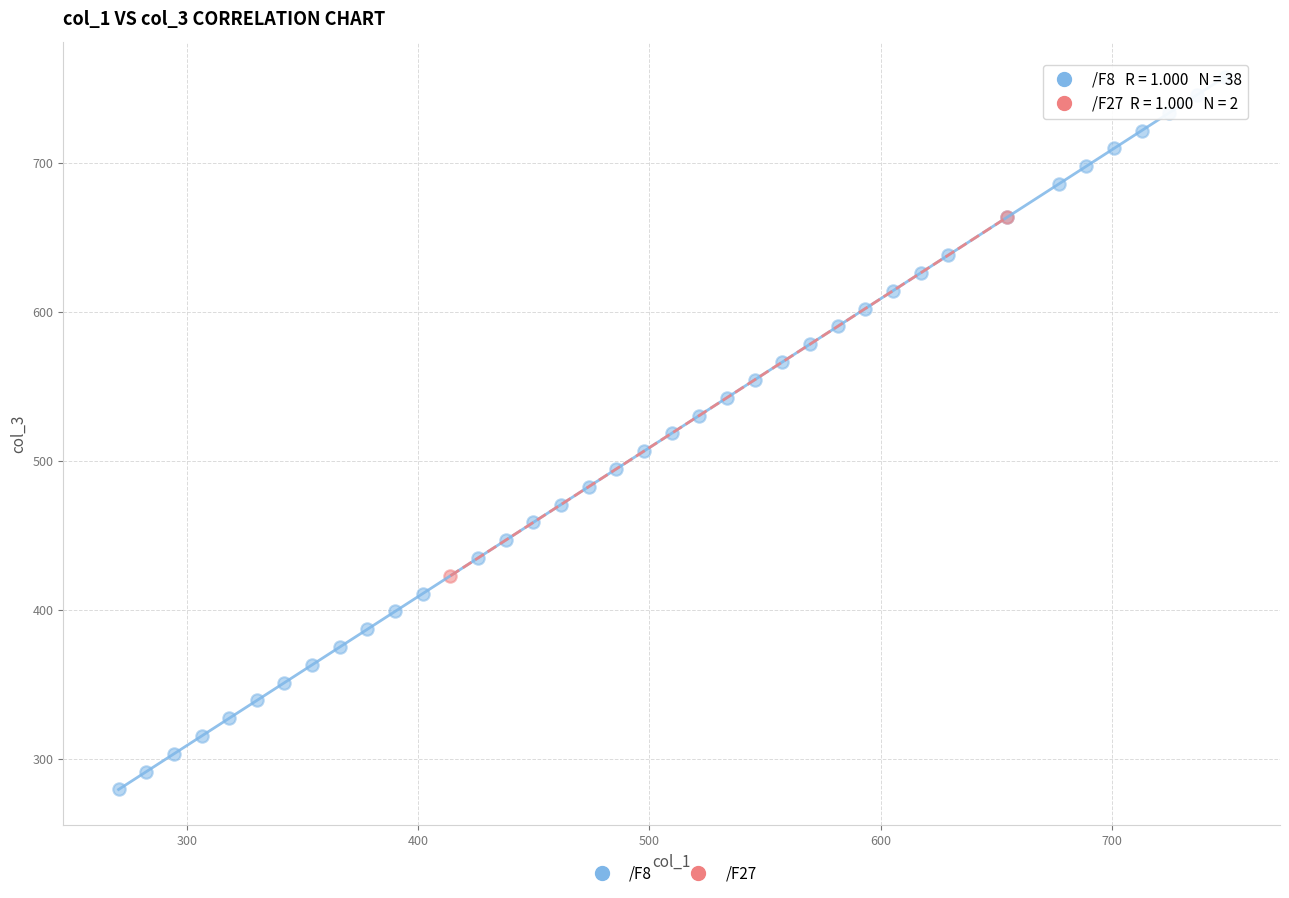

What are all the series names shown in the legend?

/F8, /F27